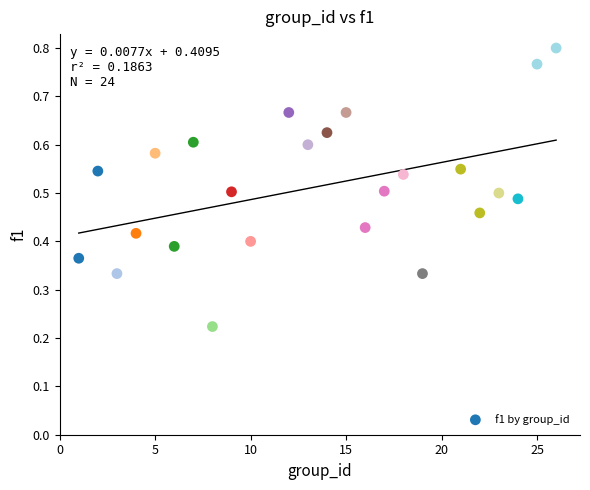

What is the range of X values (max minus min)?

25.0